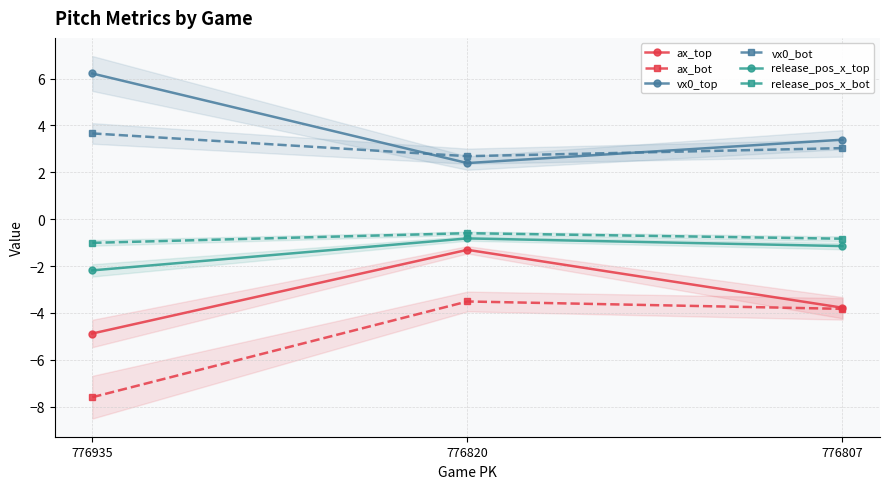

What is the maximum value shown in the chart?

6.2